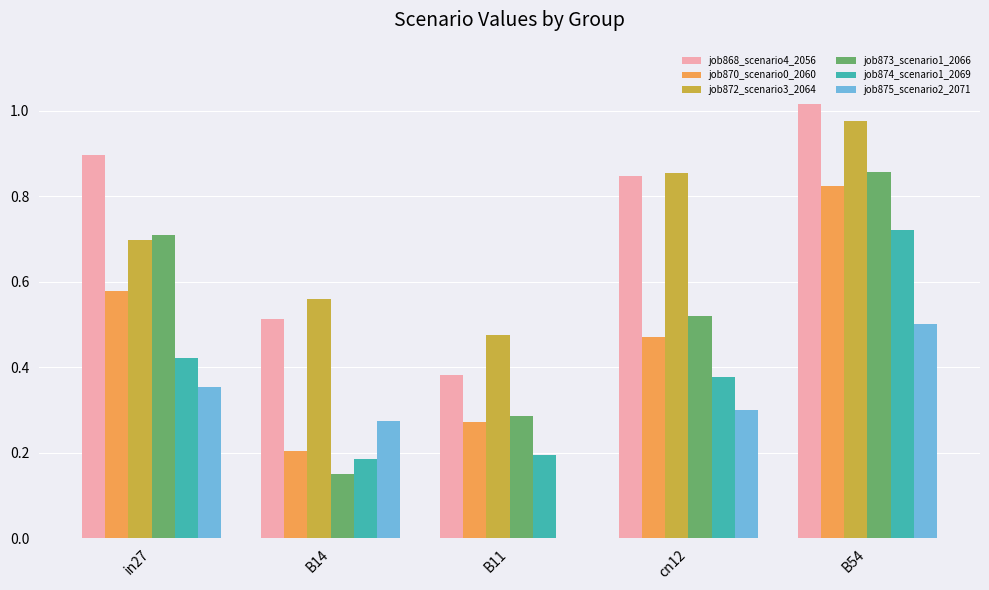

What is the sum of all job875_scenario2_2071 values?

1.4